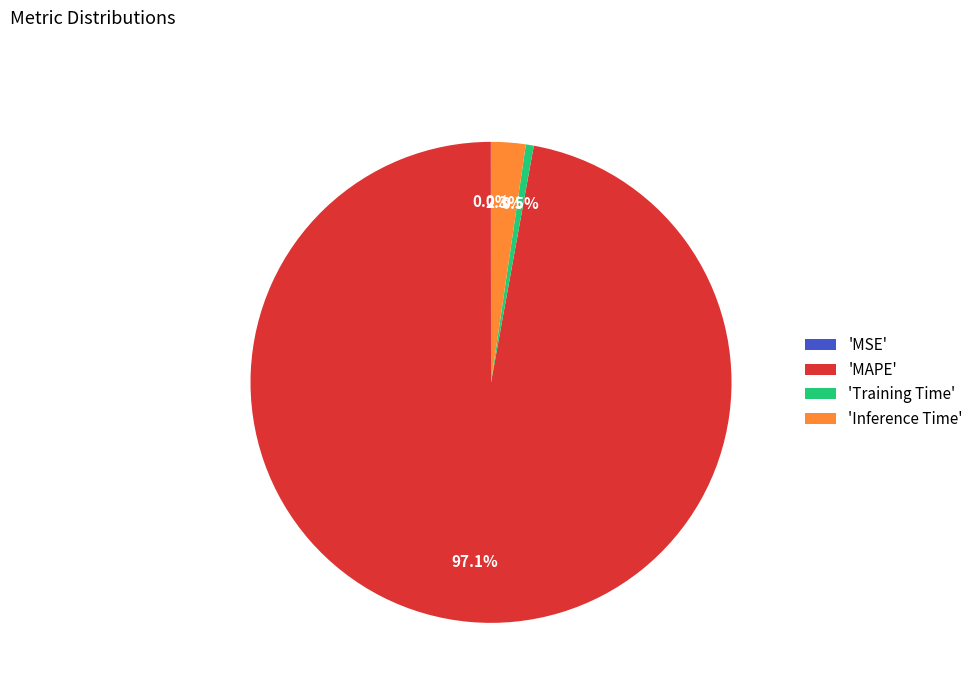

What is the largest slice in the pie chart?

'MAPE'